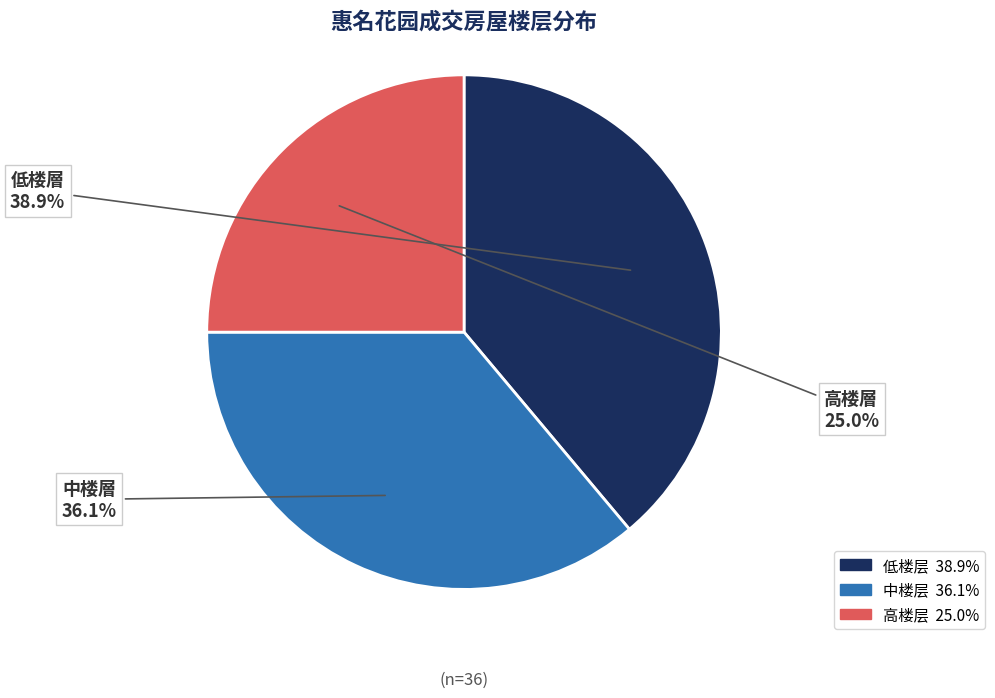

Rank the categories by value from lowest to highest.

高楼层, 中楼层, 低楼层